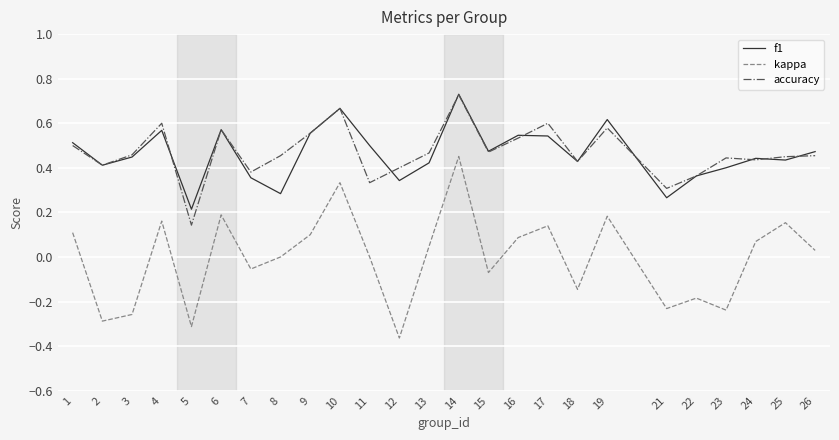

Between 1 and 19, which series saw the biggest shift?

f1